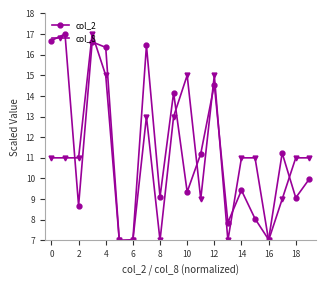

True or false: col_8 and col_2 cross at least once.

True